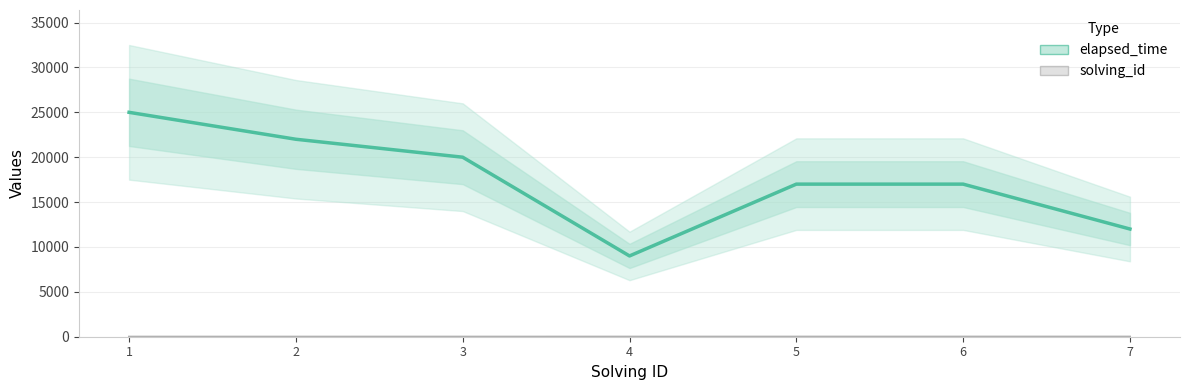

What is the value of the 7th point from the left?

12000